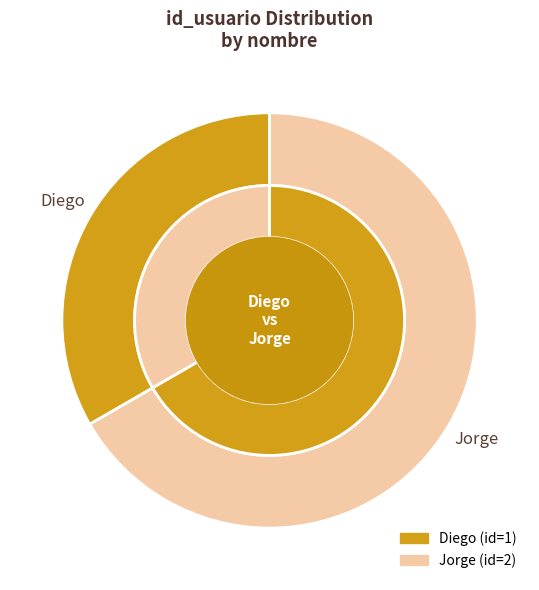

Approximately how many times larger is the value at Diego compared to Jorge?

0.5